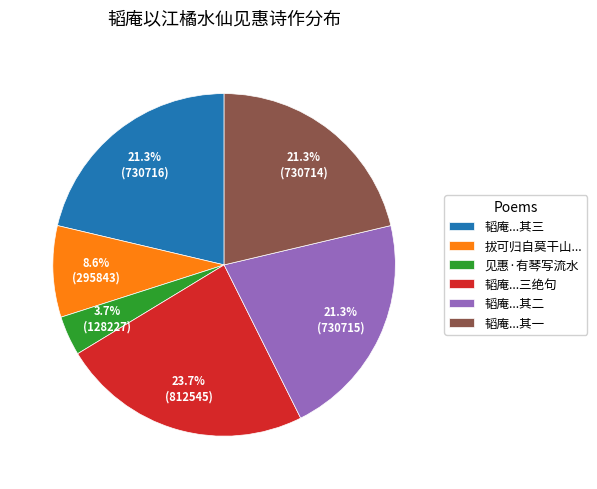

Count the number of slices in the pie.

6